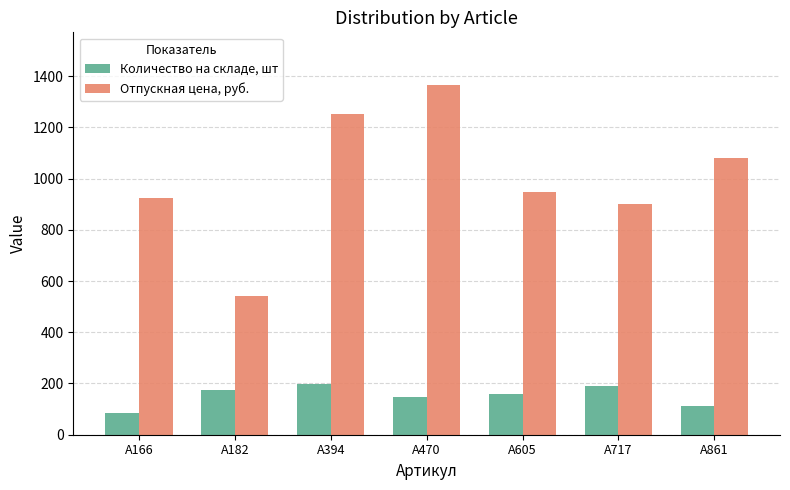

Rank the series by their maximum value, from highest to lowest.

Отпускная цена, руб., Количество на складе, шт